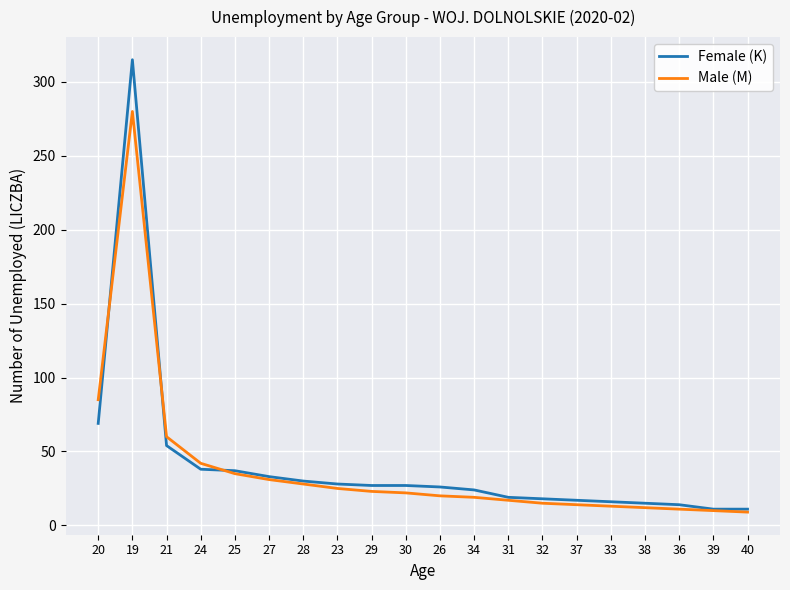

How many lines are shown in the chart?

2